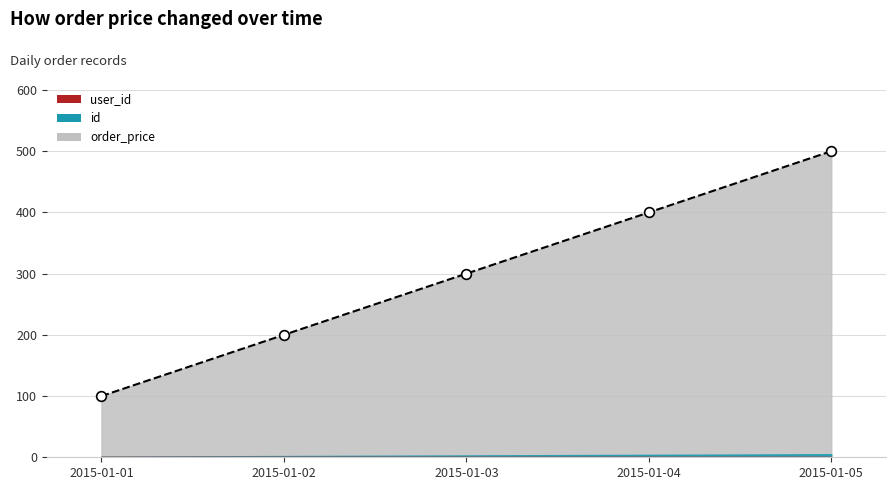

True or false: id and order_price cross at least once.

False